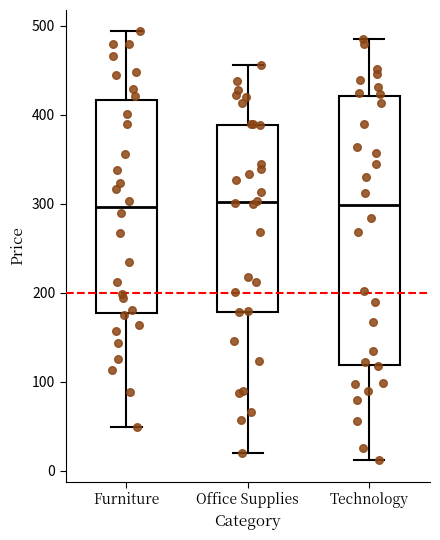

Reading left to right, transcribe this box plot: for each box, give where its median line is, the range the box spans, and where its two whiskers end, as read against the y-axis. The values are not printed on the chart, so give them approximately, as read against the axis.

Furniture: median 300, box 180 to 420, whiskers 50 to 490
Office Supplies: median 300, box 180 to 390, whiskers 20 to 460
Technology: median 300, box 120 to 420, whiskers 10 to 480